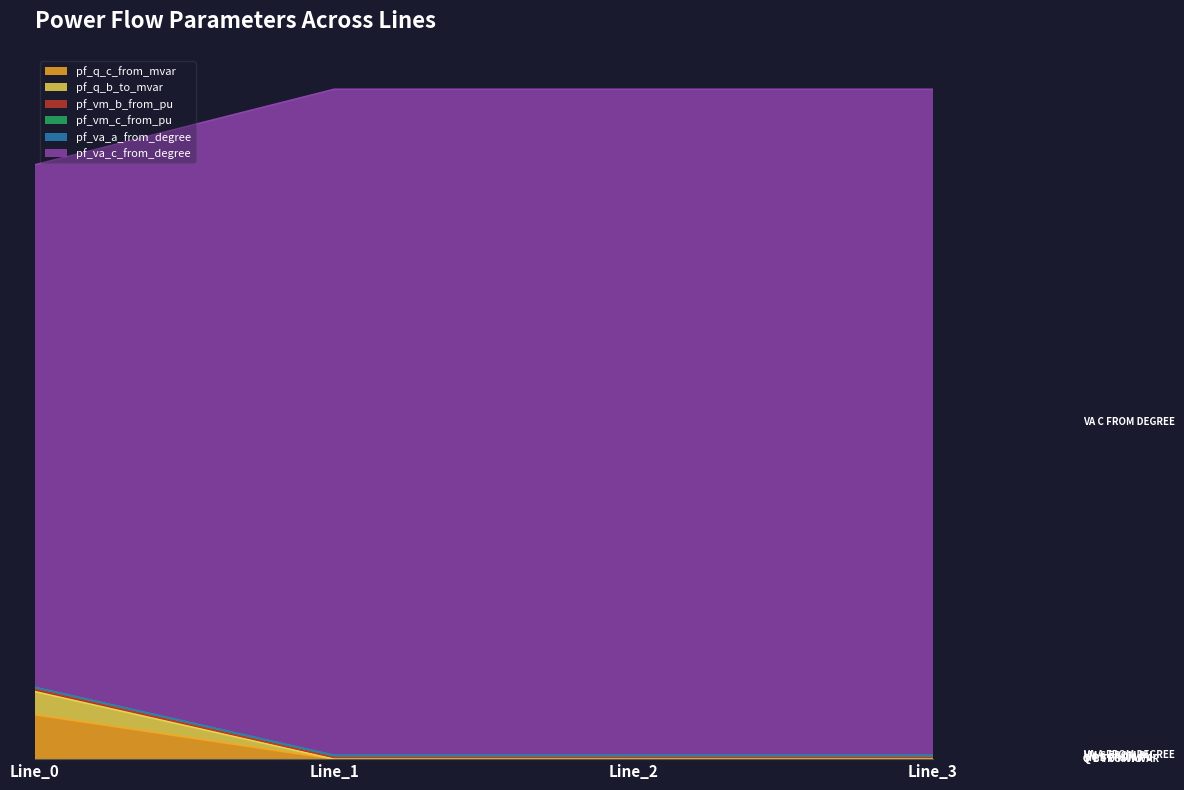

True or false: pf_vm_c_from_pu and pf_q_c_from_mvar intersect in this chart.

False